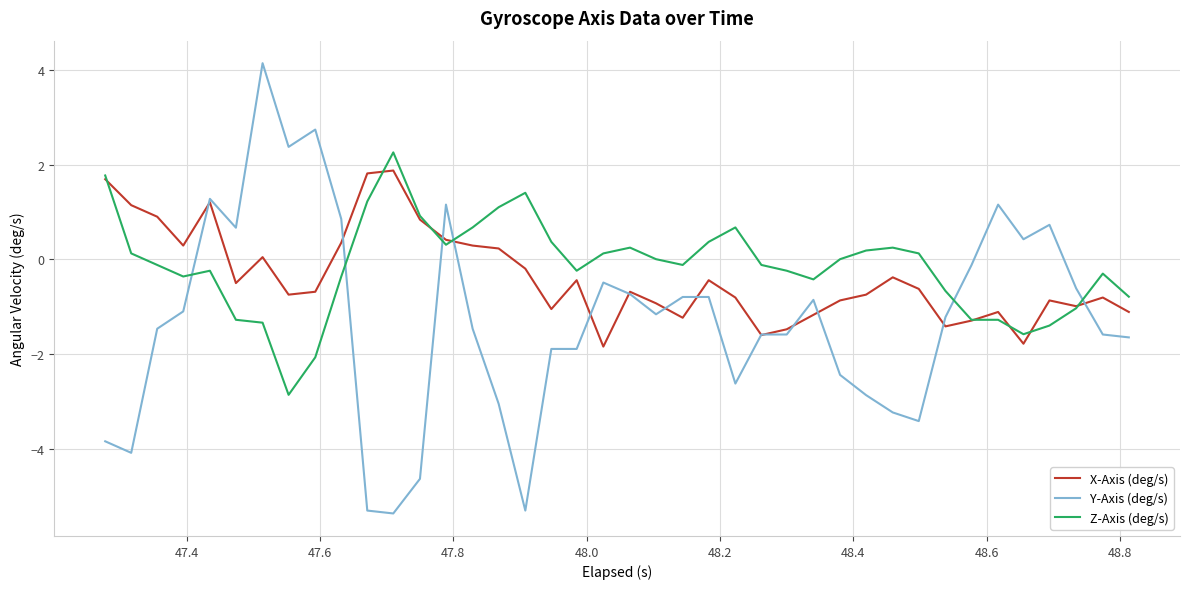

Which series has the largest range (max minus min)?

Y-Axis (deg/s)